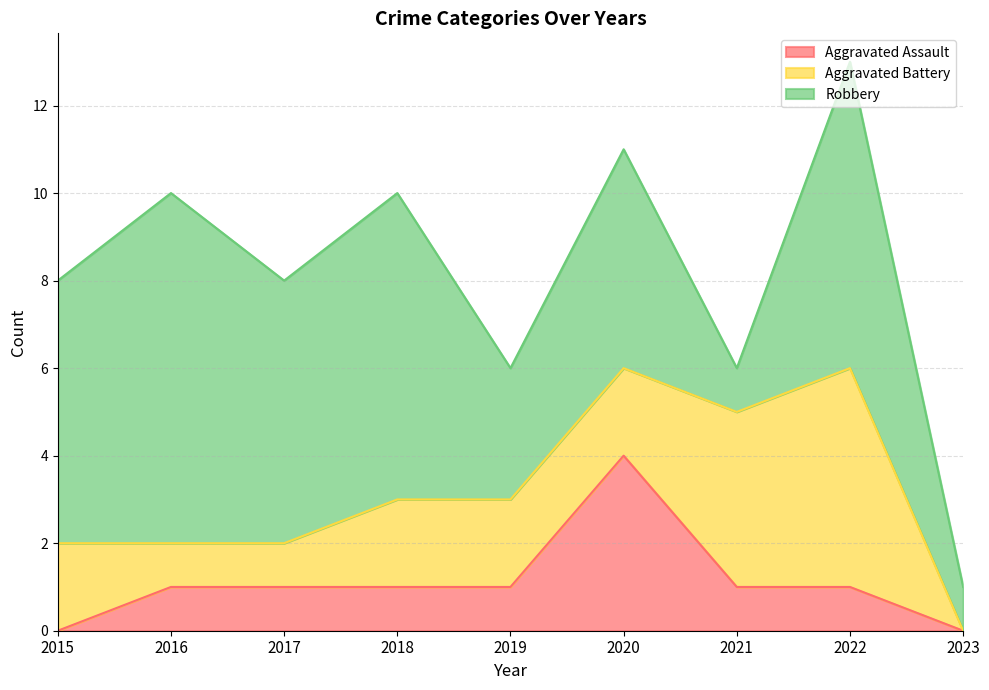

True or false: Aggravated Assault has a value of 1 at 2018.

True